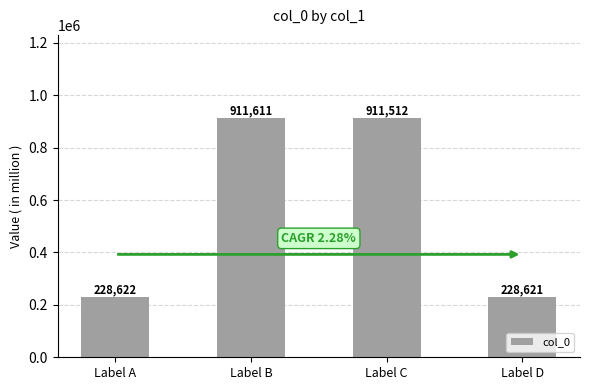

Count the number of categories in the chart.

4